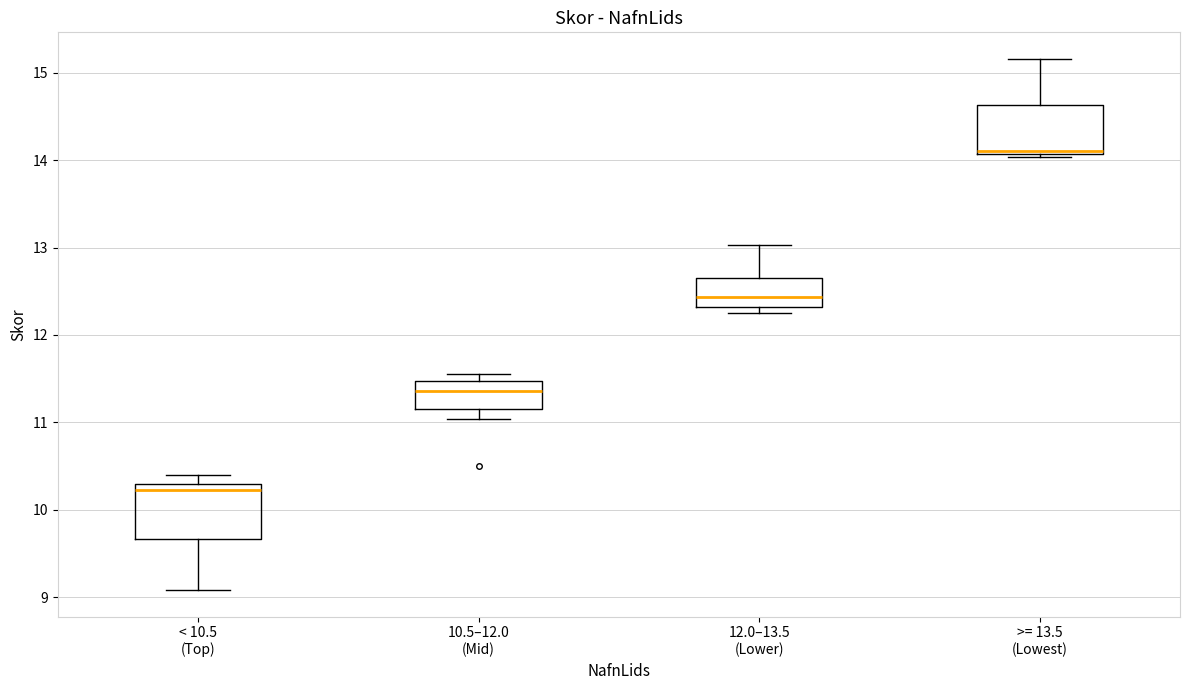

Which box has the highest median line?

>= 13.5 (Lowest)